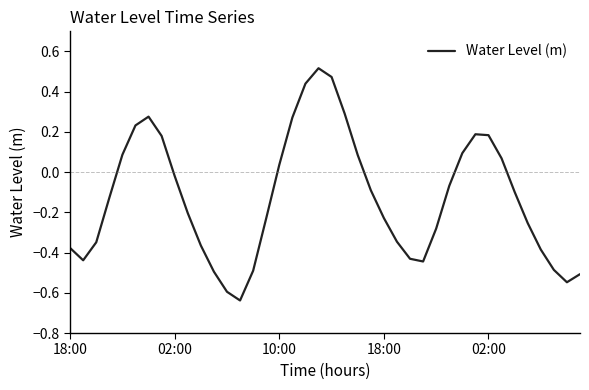

Is this an area chart (filled region under the line)?

No